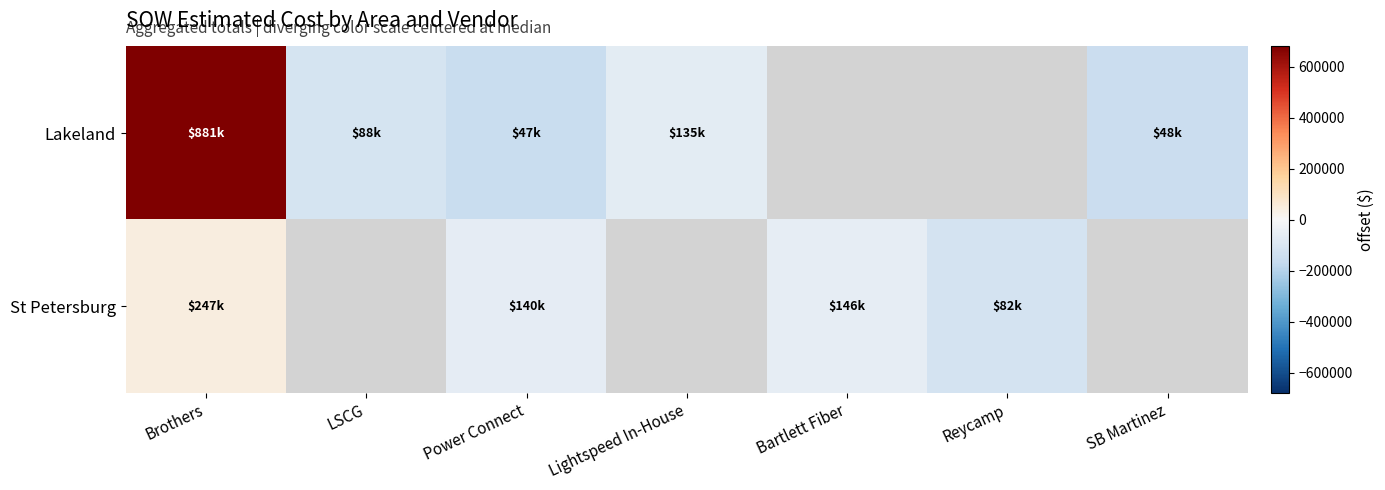

At which label does St Petersburg reach its peak?

Brothers